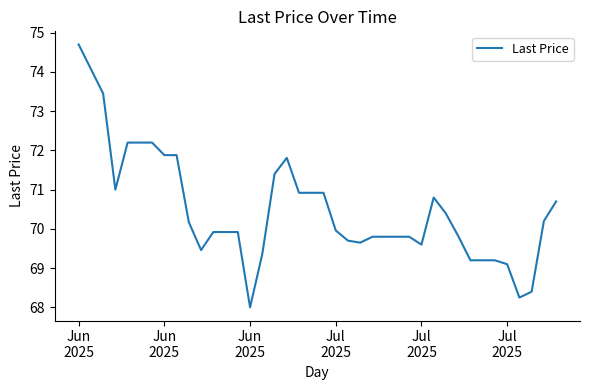

What is the difference between the maximum and minimum values?

6.7